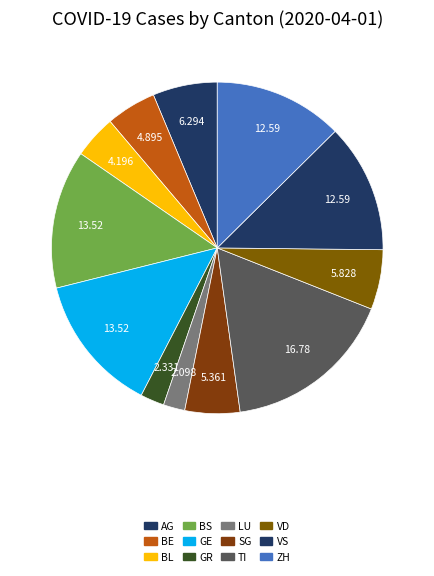

Is it true that GE is 25% of the pie?

False